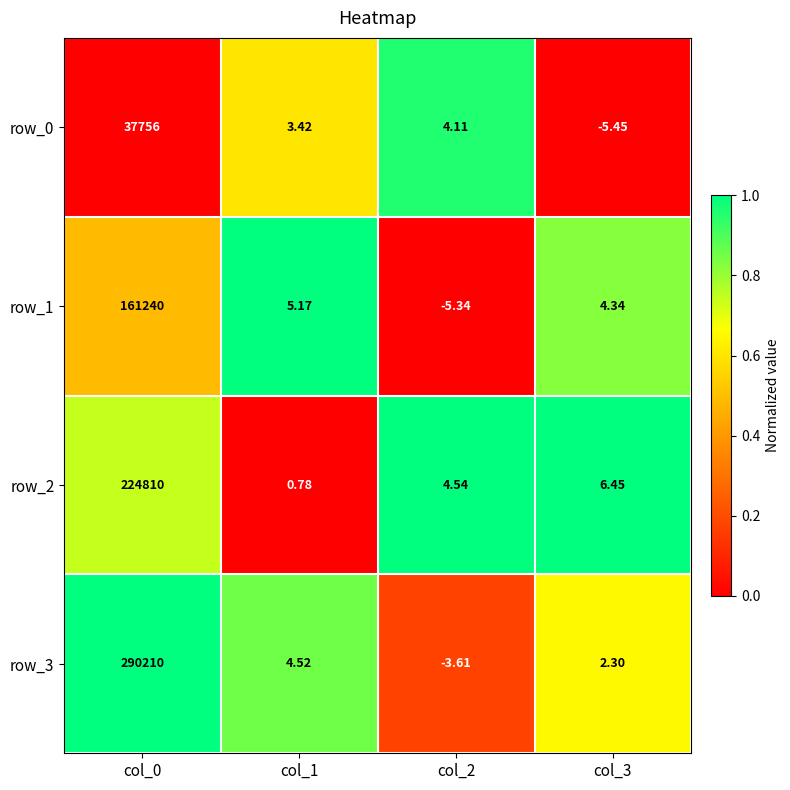

What is the difference between the second highest and minimum values in the row_0 series?

9.6